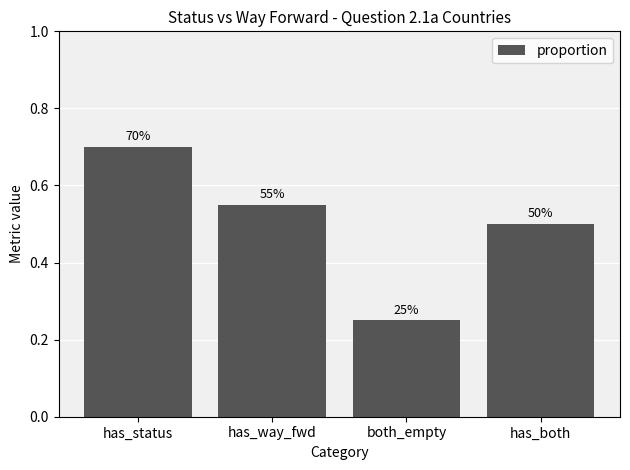

How many bars are there in total?

4